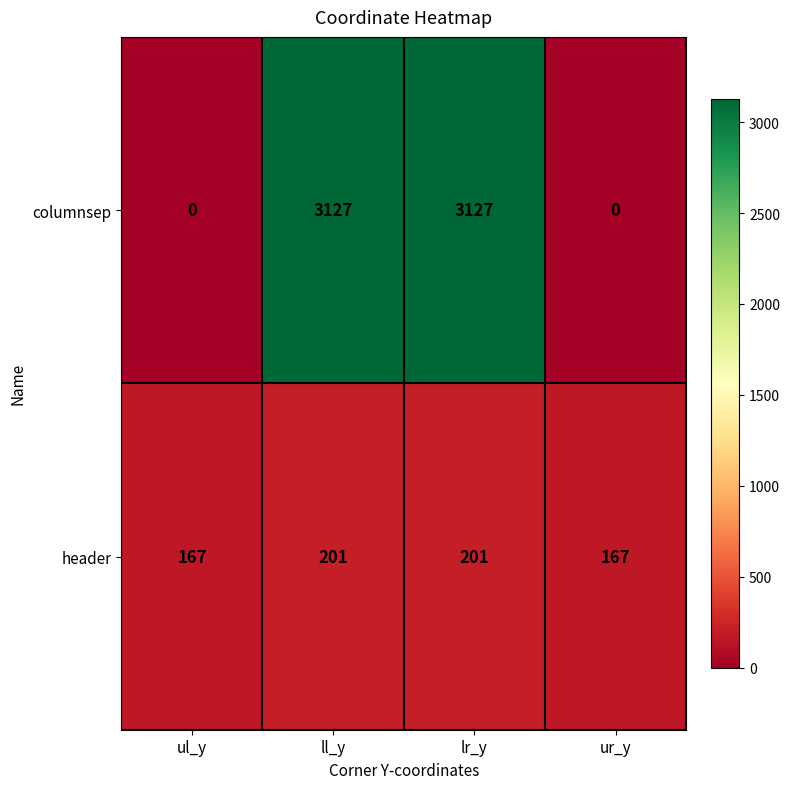

Rank the series at ur_y from highest to lowest value.

header, columnsep